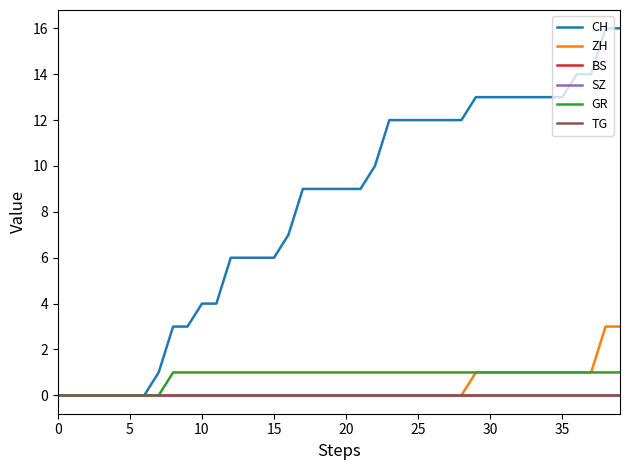

Does the chart display data point markers on the line(s)?

No